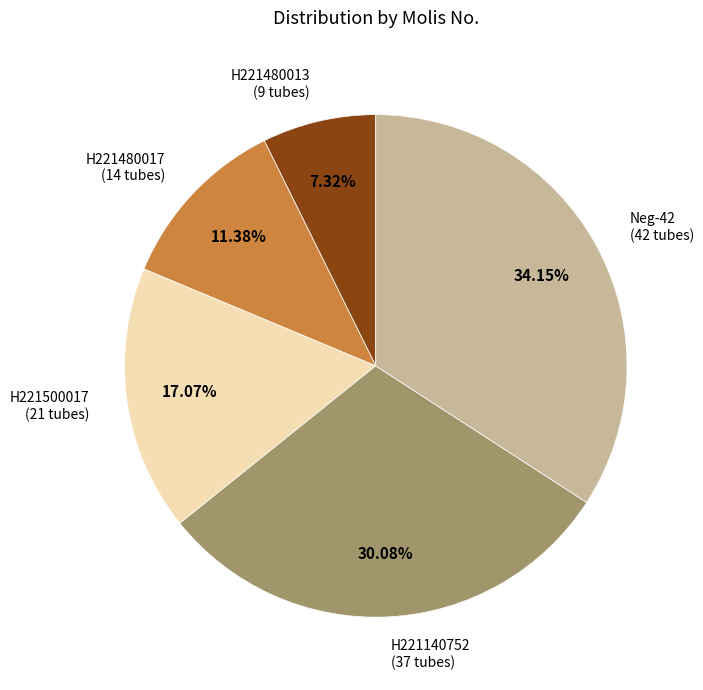

What is the ratio of the value at Neg-42 to the value at H221140752?

1.1